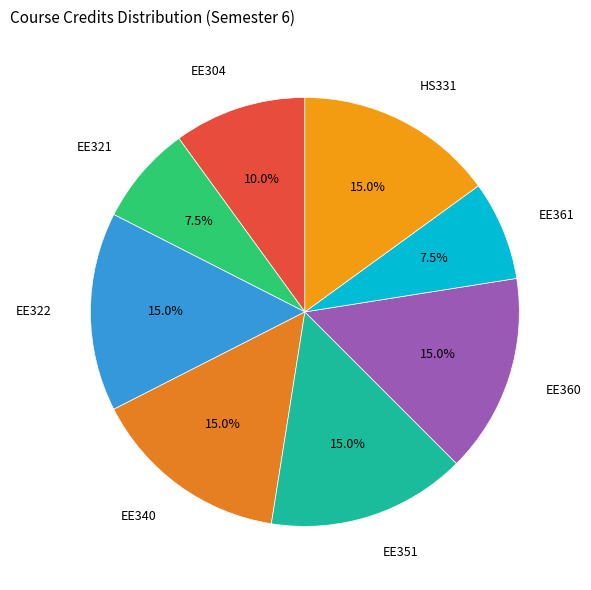

How many slices are in this pie chart?

8